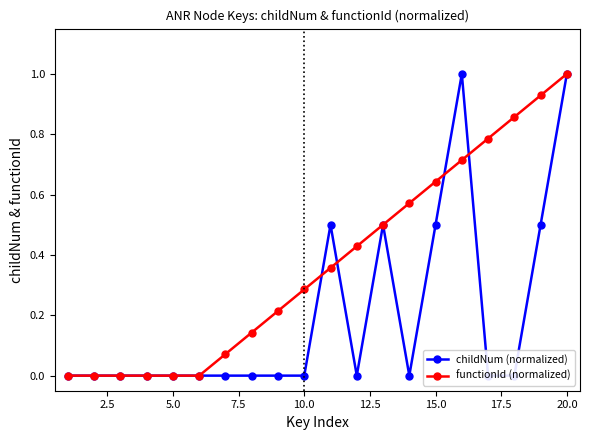

What is the average value of the functionId (normalized) series?

0.4